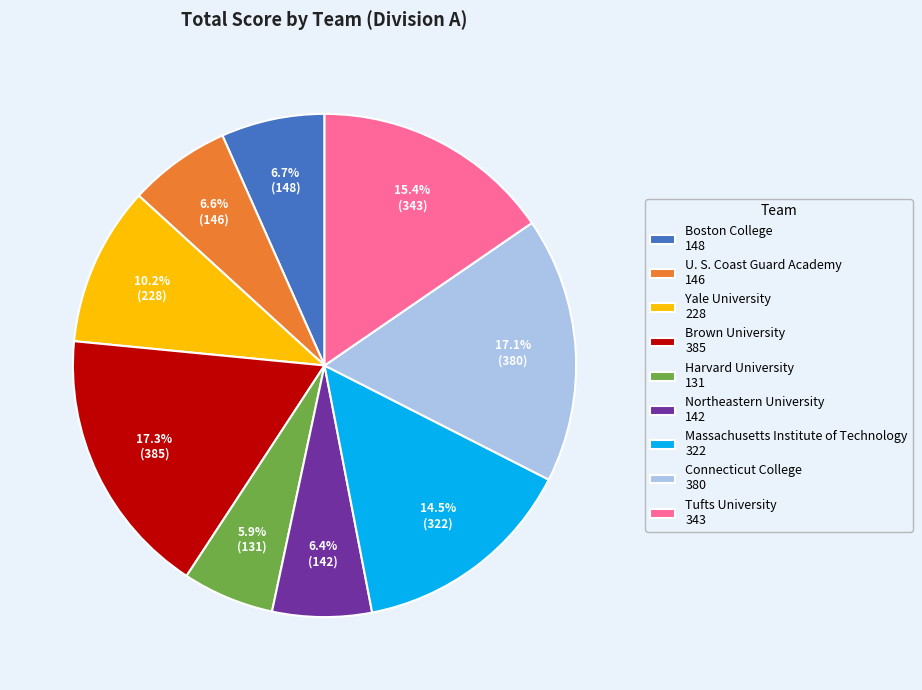

What portion of the pie excludes Yale University 228?

89.8%